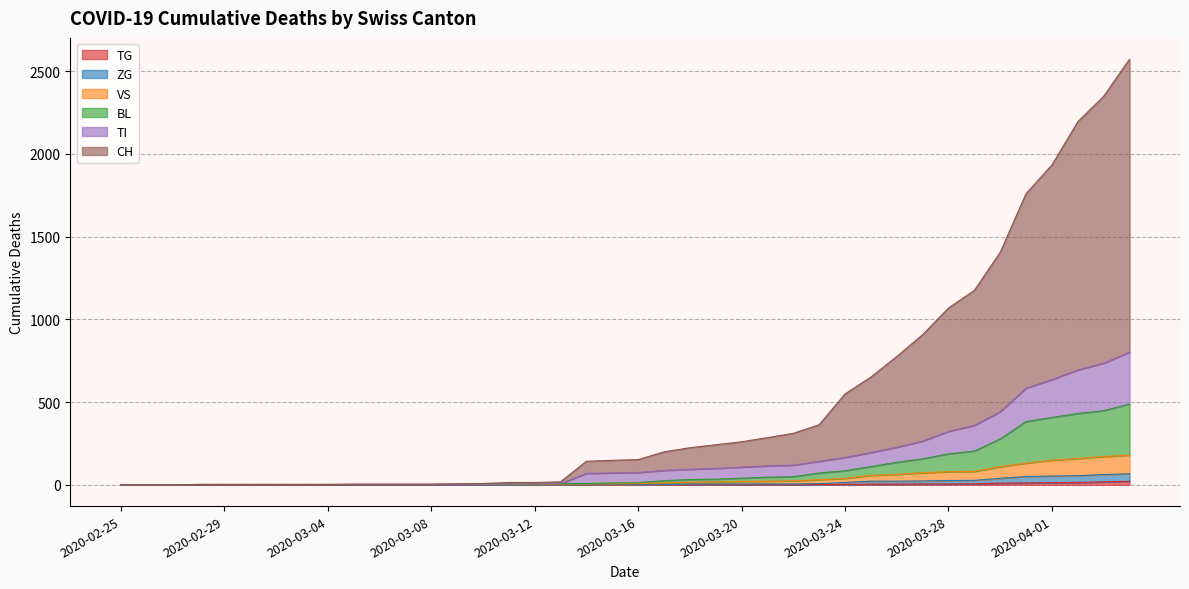

What is the difference between the second highest and minimum values in the ZG series?

62